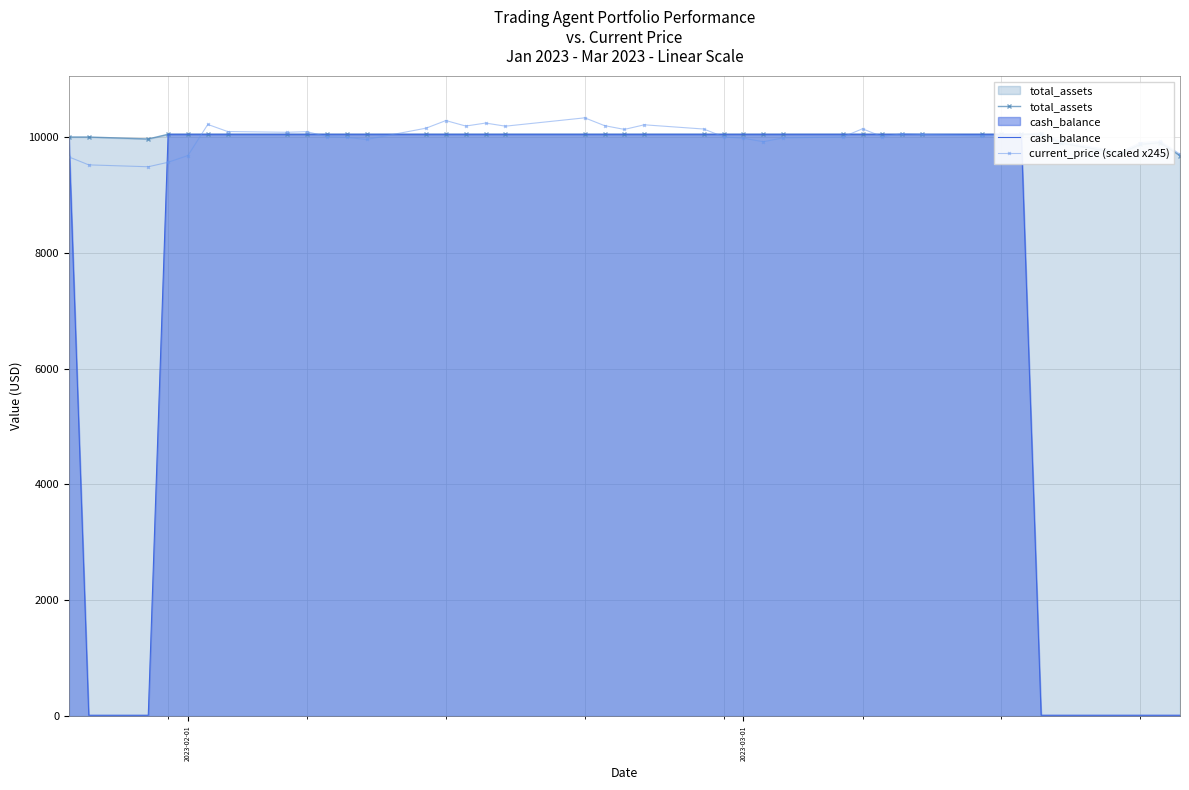

Rank the series by their maximum value, from highest to lowest.

current_price (scaled x245), total_assets, cash_balance